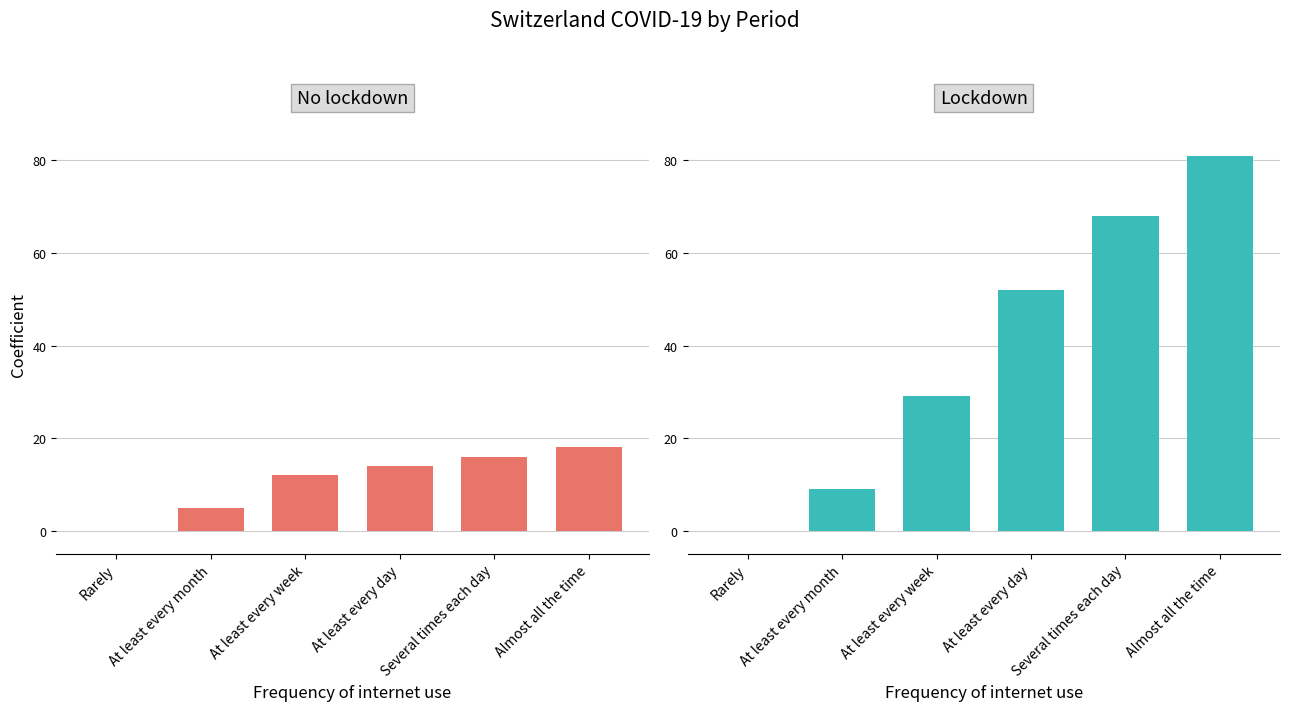

The Lockdown series shows 45 at Rarely. True or false?

False